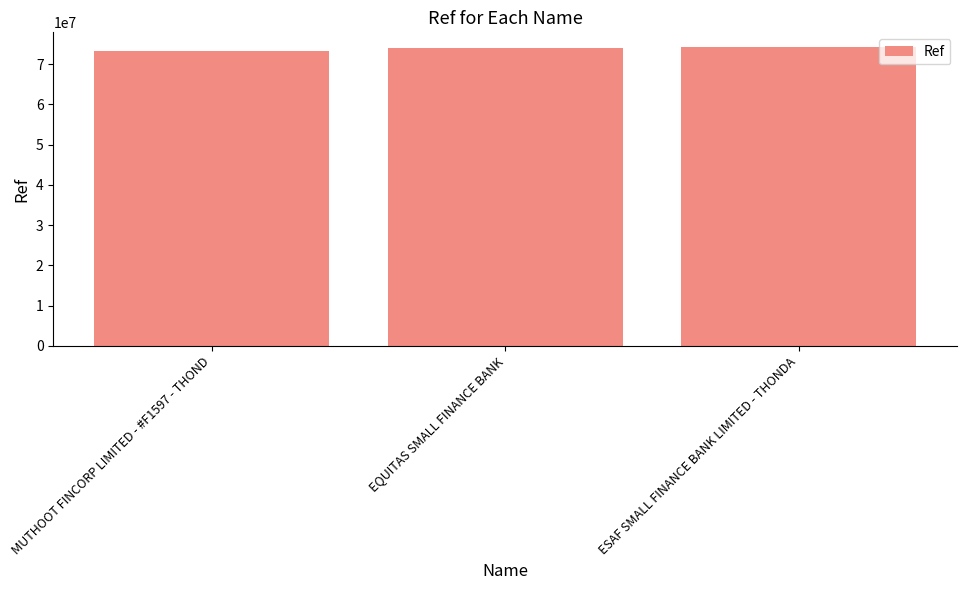

Are the bars grouped side by side (vs. stacked)?

No